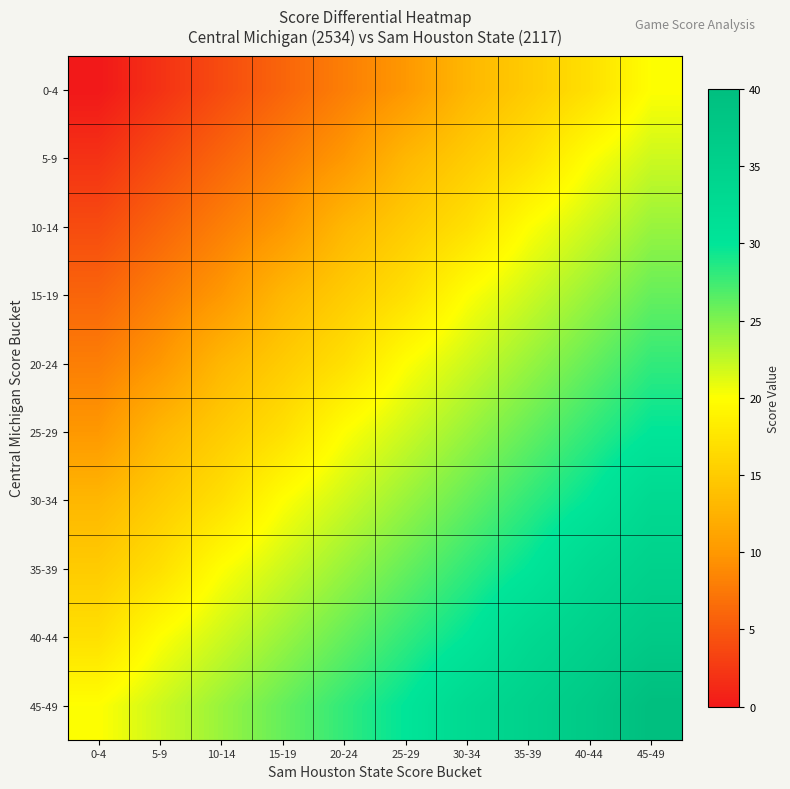

At which category is the sum across all series the highest?

45-49